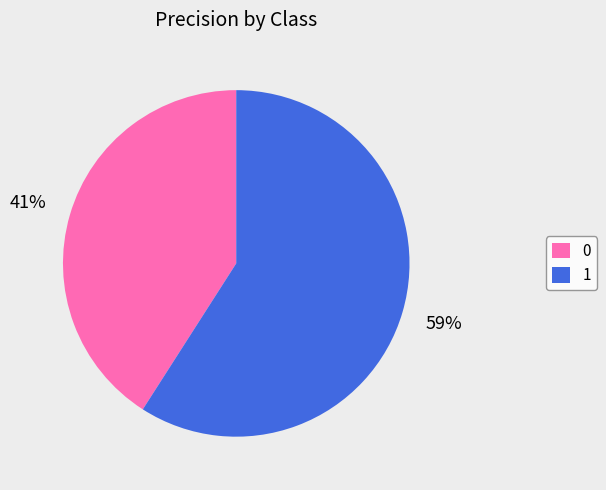

Rank the categories by value from lowest to highest.

0, 1